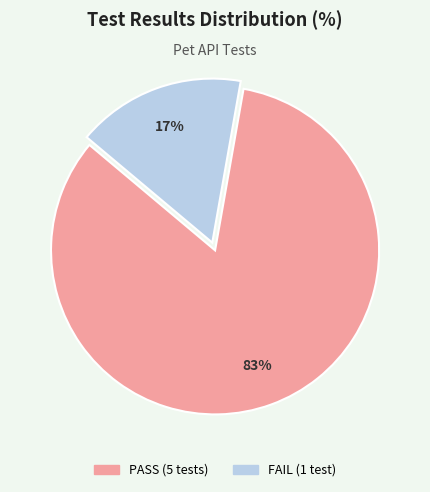

Is the sum of PASS and FAIL greater than half?

Yes